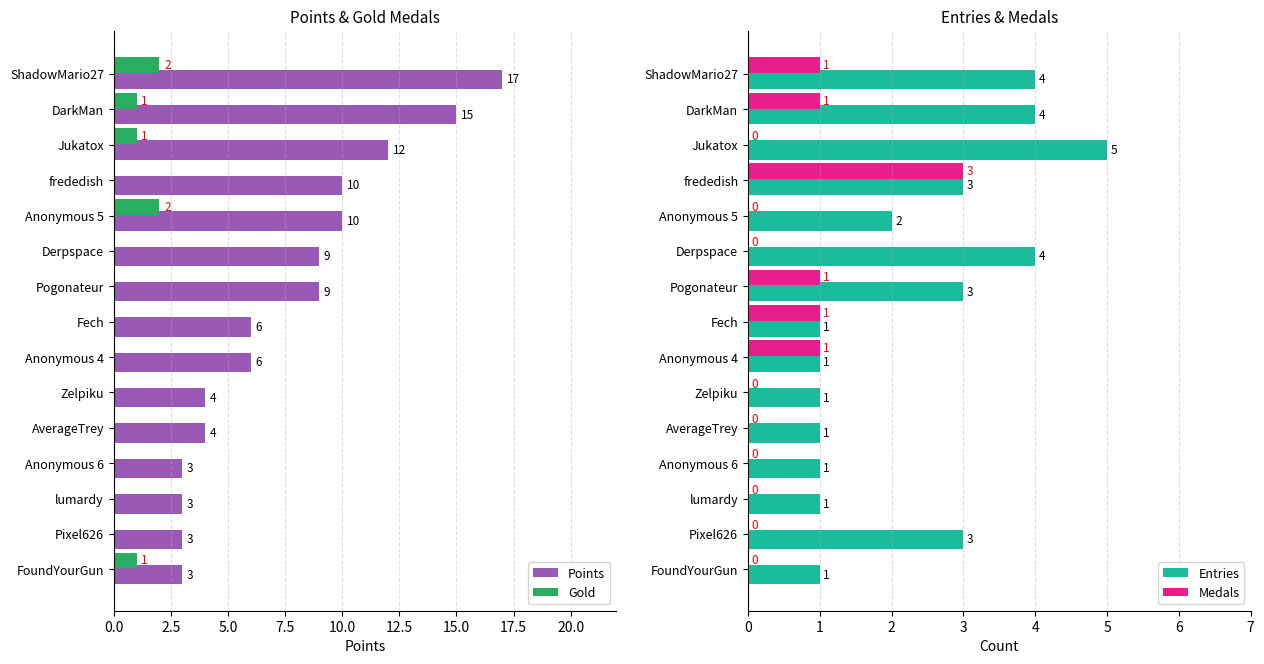

What is the spread (max minus min) of values at 12?

3